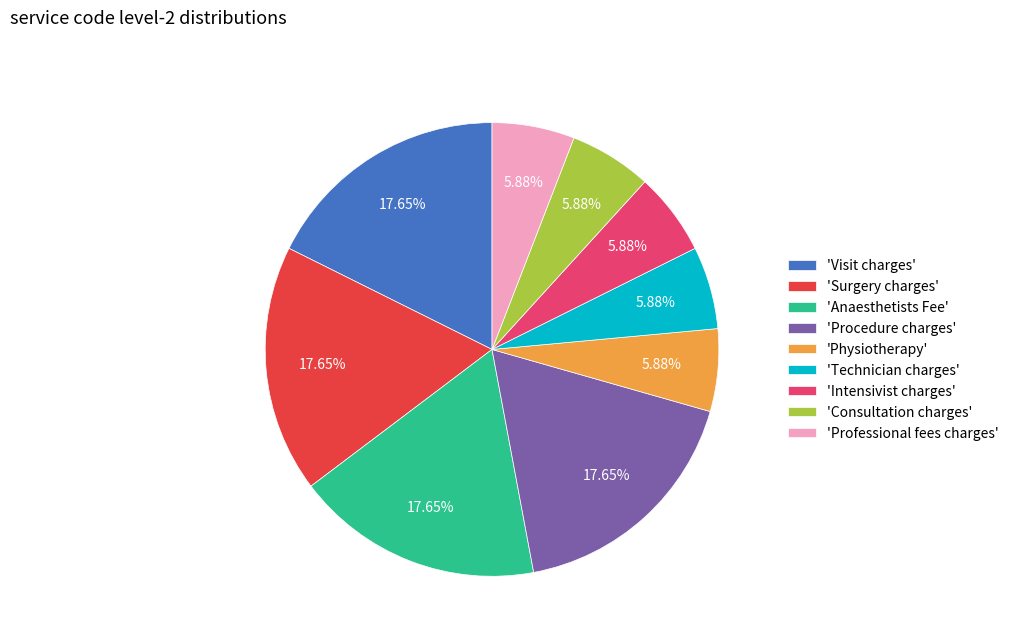

Combined, do 'Procedure charges' and 'Consultation charges' account for over 50%?

No